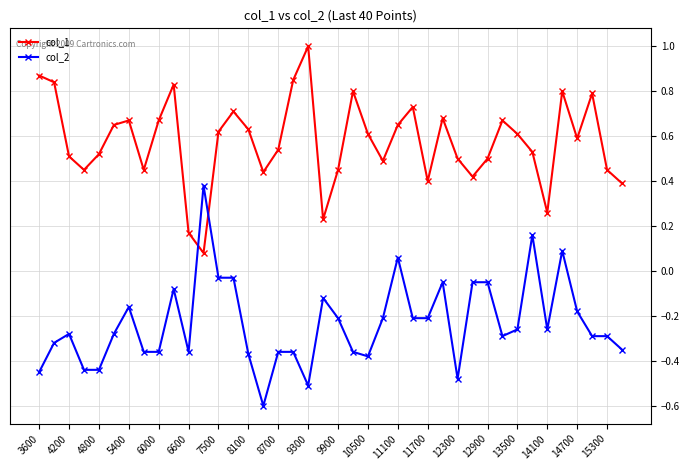

True or false: col_2 has more than 2 interior local peaks.

True